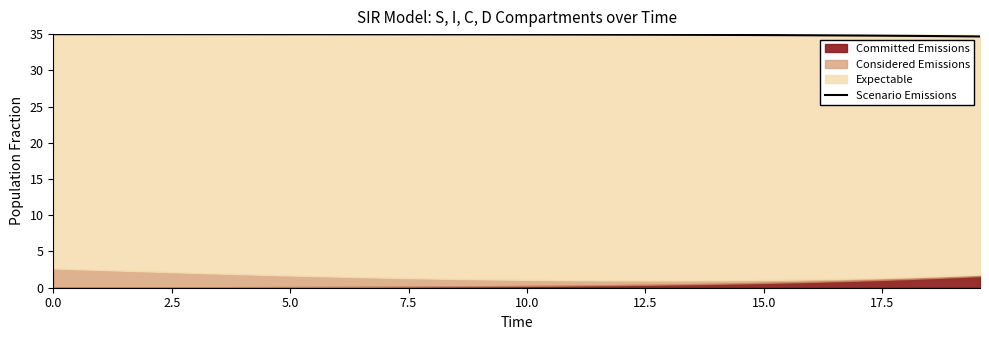

What is the average value?

34.9